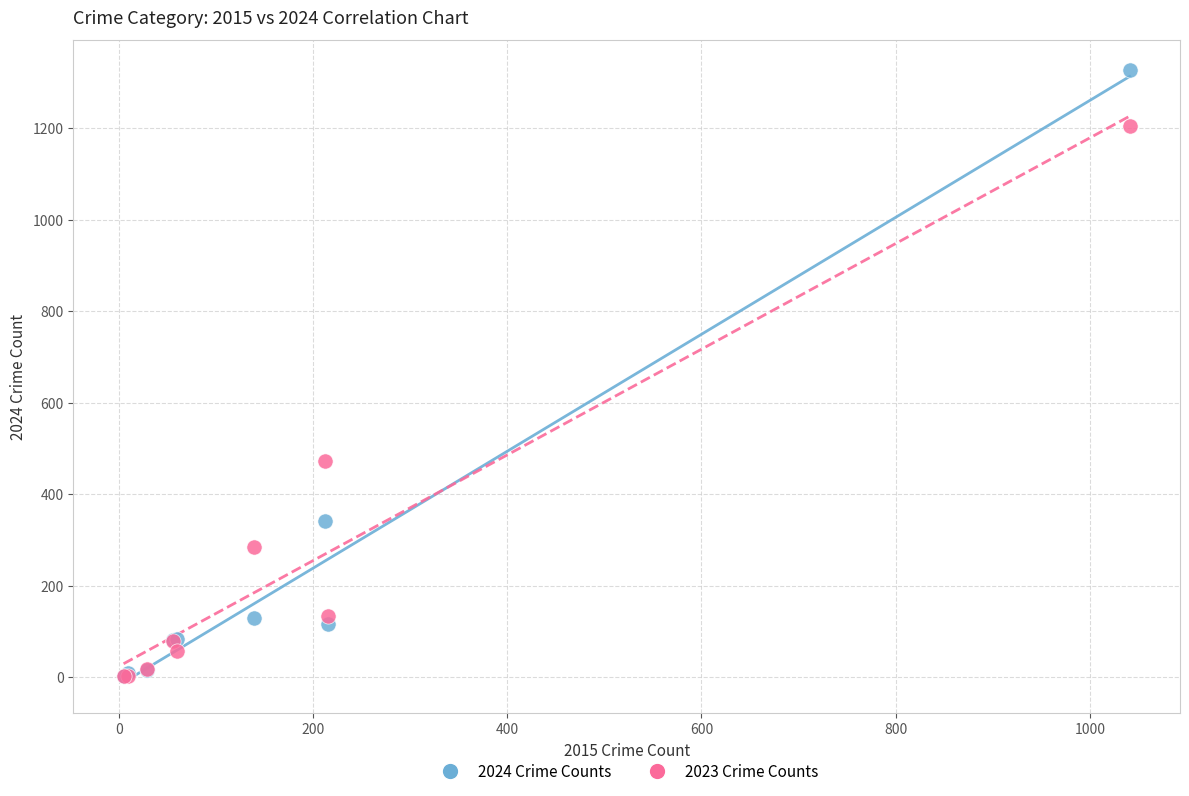

What are all the series names shown in the legend?

2024 Crime Counts, 2023 Crime Counts